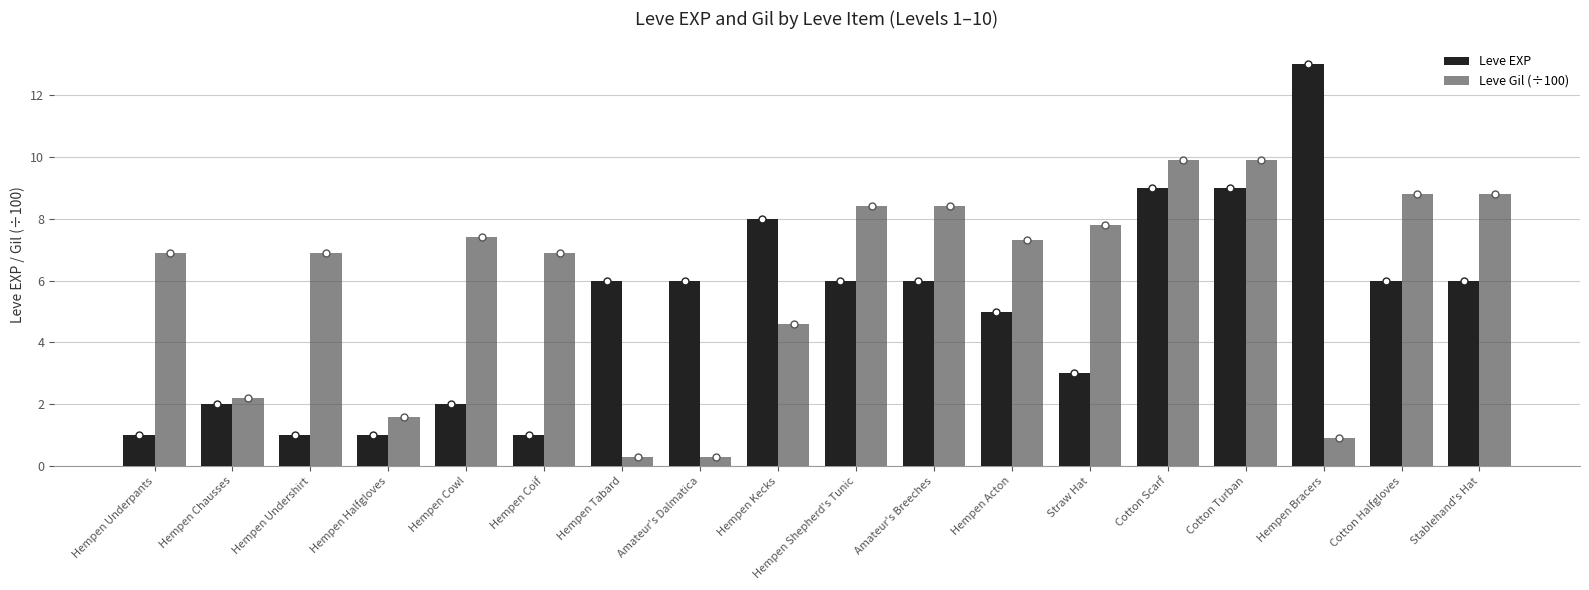

Reading left to right, extract all data points from this chart.

Leve EXP: 1.0	2.0	1.0	1.0	2.0	1.0	6.0	6.0	8.0	6.0	6.0	5.0	3.0	9.0	9.0	13.0	6.0	6.0
Leve Gil (÷100): 6.9	2.2	6.9	1.6	7.4	6.9	0.3	0.3	4.6	8.4	8.4	7.3	7.8	9.9	9.9	0.9	8.8	8.8